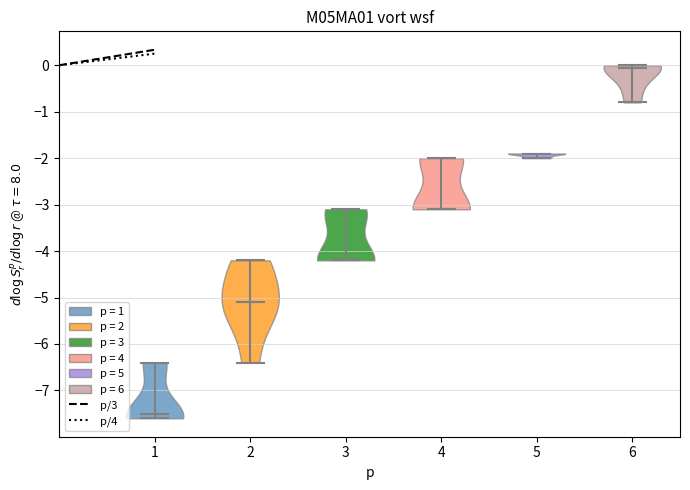

Which violin has the highest median line?

6